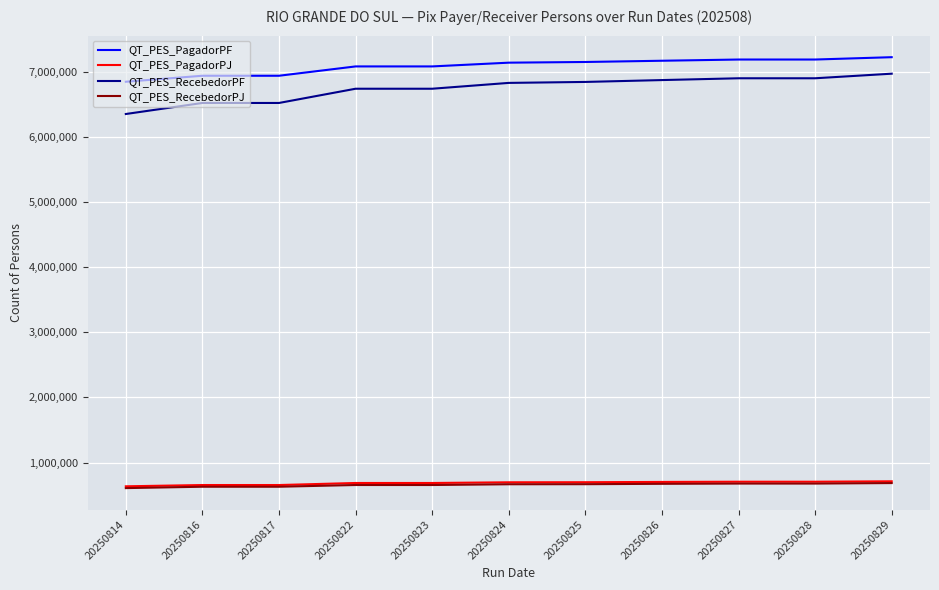

Which series has the largest range (max minus min)?

QT_PES_RecebedorPF